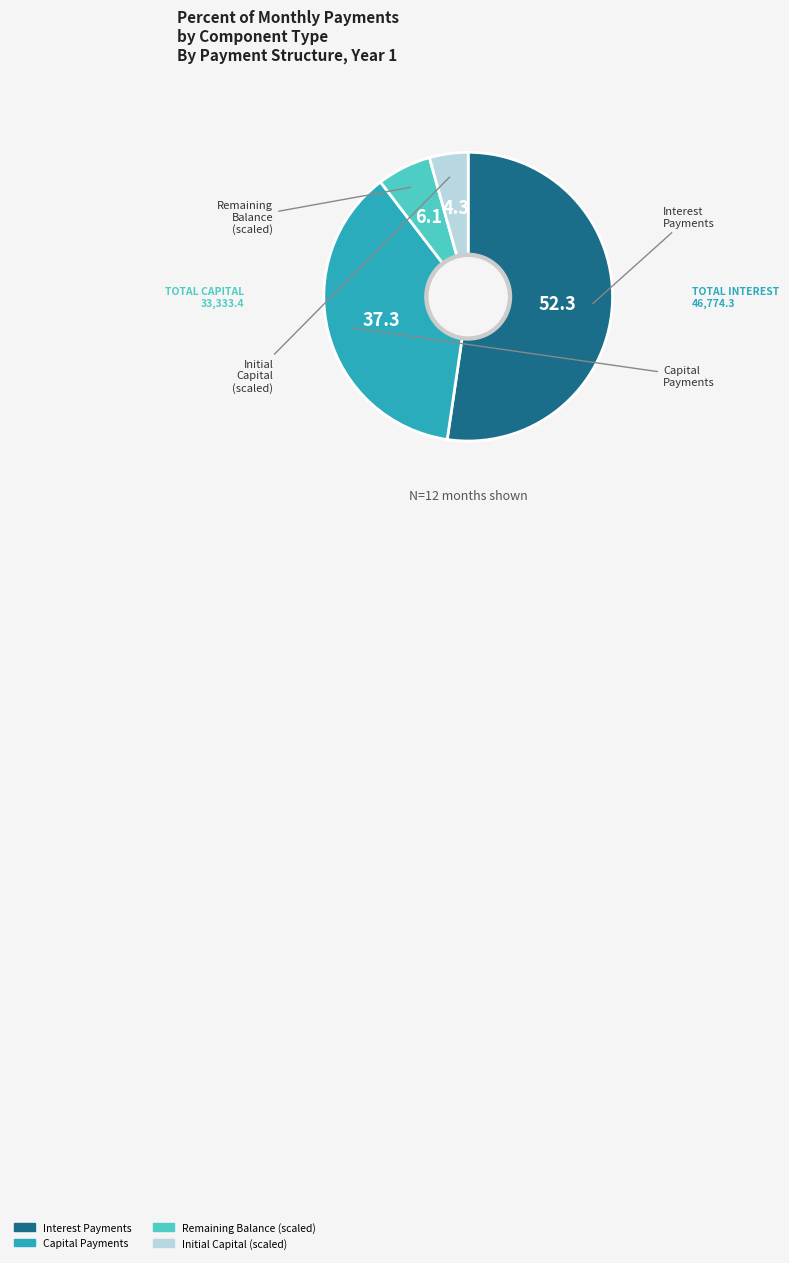

Is there any slice that represents more than half of the pie?

Yes